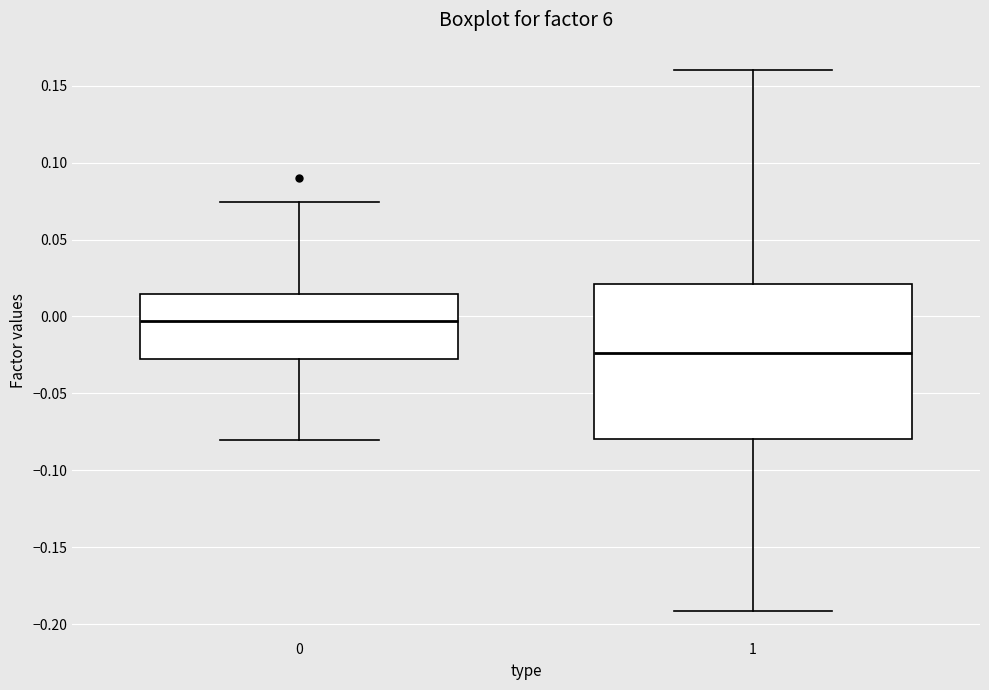

Reading left to right, transcribe this box plot: for each box, give where its median line is, the range the box spans, and where its two whiskers end, as read against the y-axis. The values are not printed on the chart, so give them approximately, as read against the axis.

0: median -0.005, box -0.030 to 0.015, whiskers -0.080 to 0.075
1: median -0.025, box -0.080 to 0.020, whiskers -0.190 to 0.160